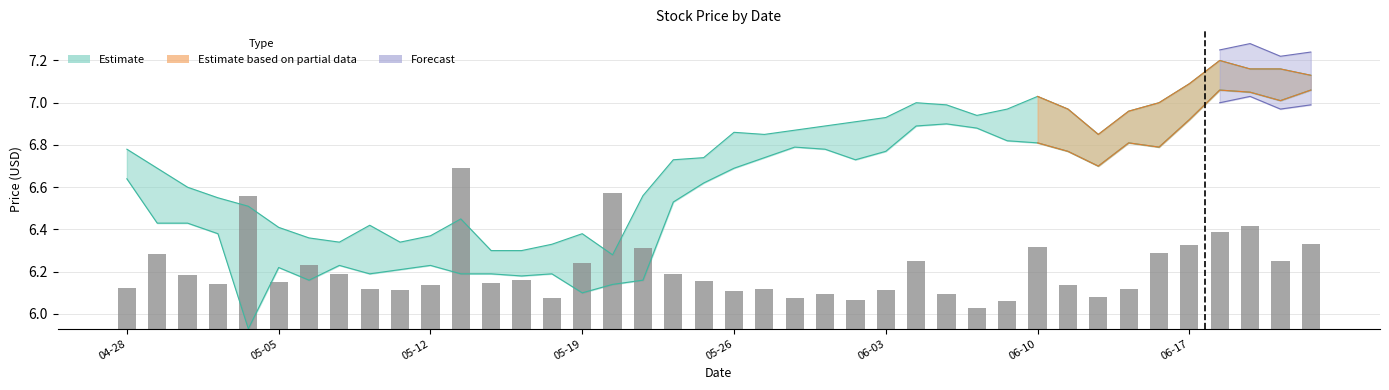

The value at 18 is 0.3. True or false?

True